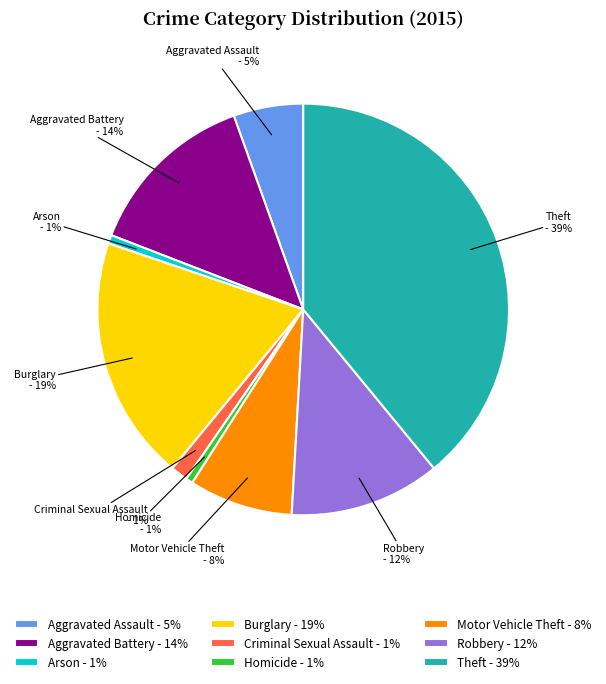

To the nearest percent, what is the average slice percentage?

11%